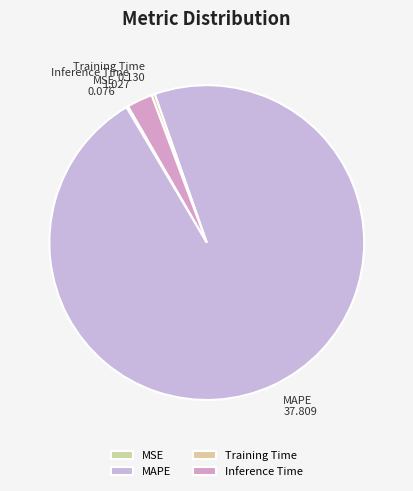

Which slice is the largest?

MAPE